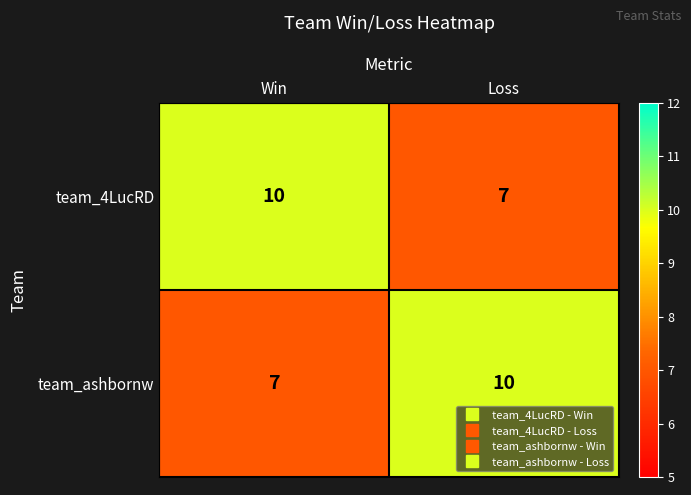

What is the maximum value for team_ashbornw?

10